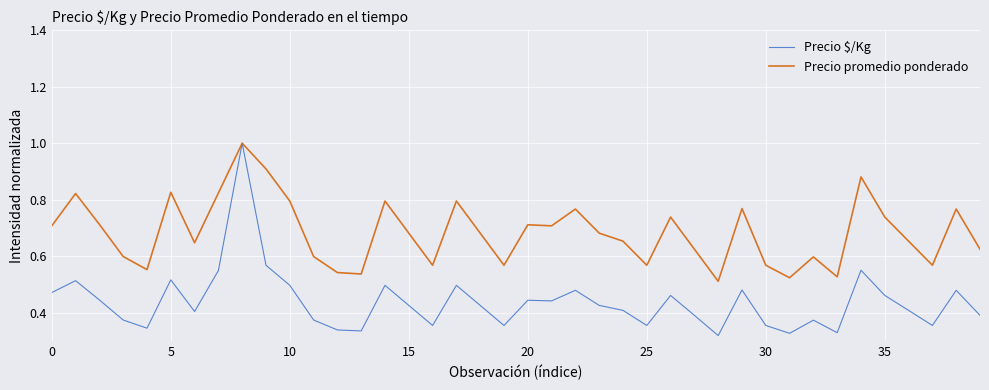

Which series has the largest range (max minus min)?

Precio $/Kg